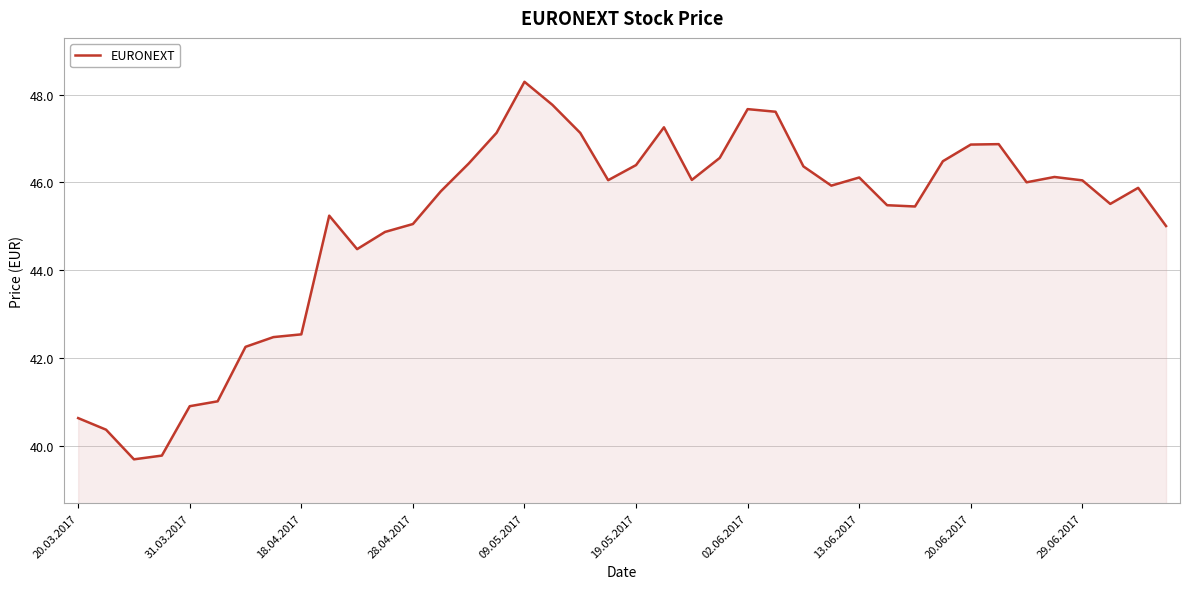

What is the difference between the maximum and minimum values?

8.6